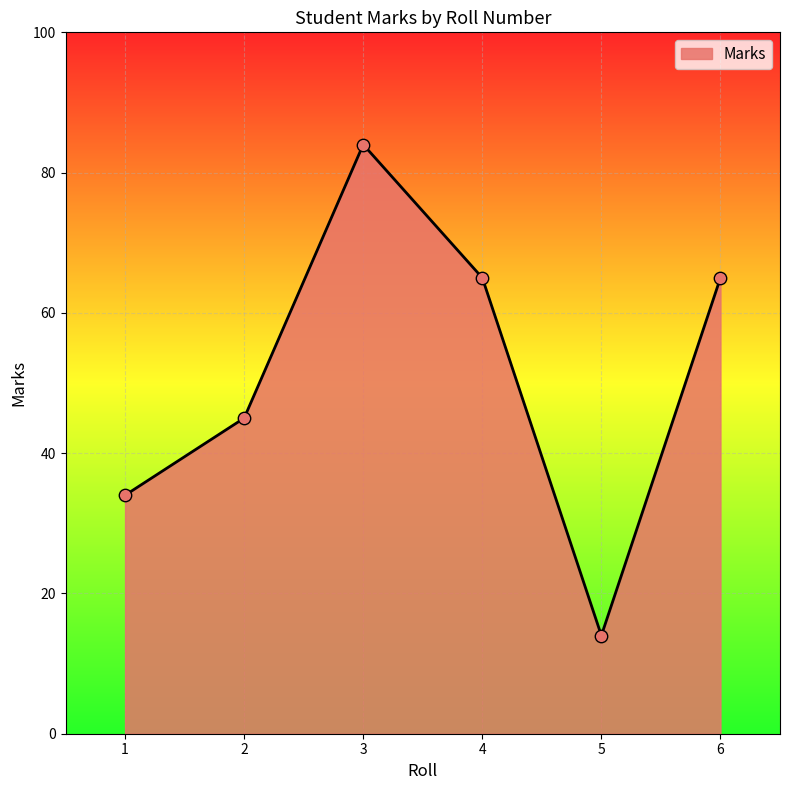

Between 2 and 4, which is larger?

4